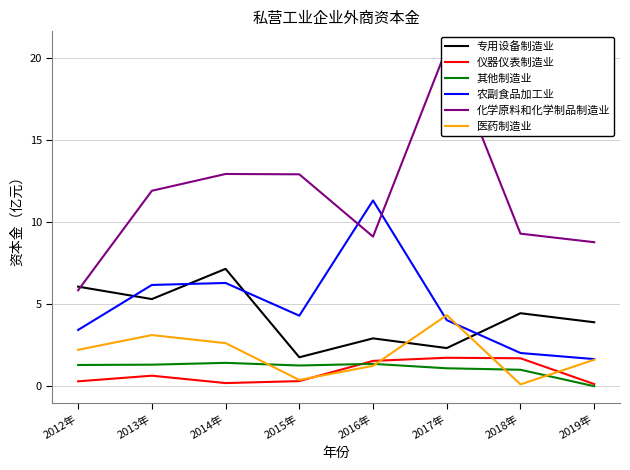

Which series changed the most between 2012年 and 2013年?

化学原料和化学制品制造业